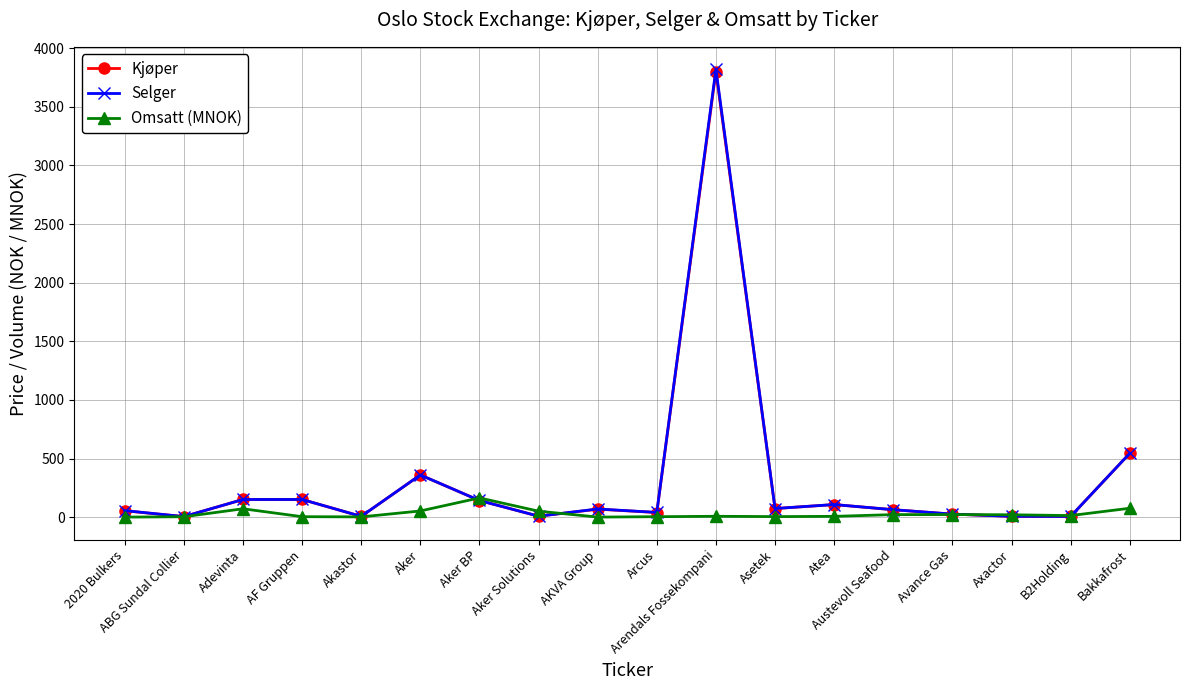

Does the chart display data point markers on the line(s)?

Yes